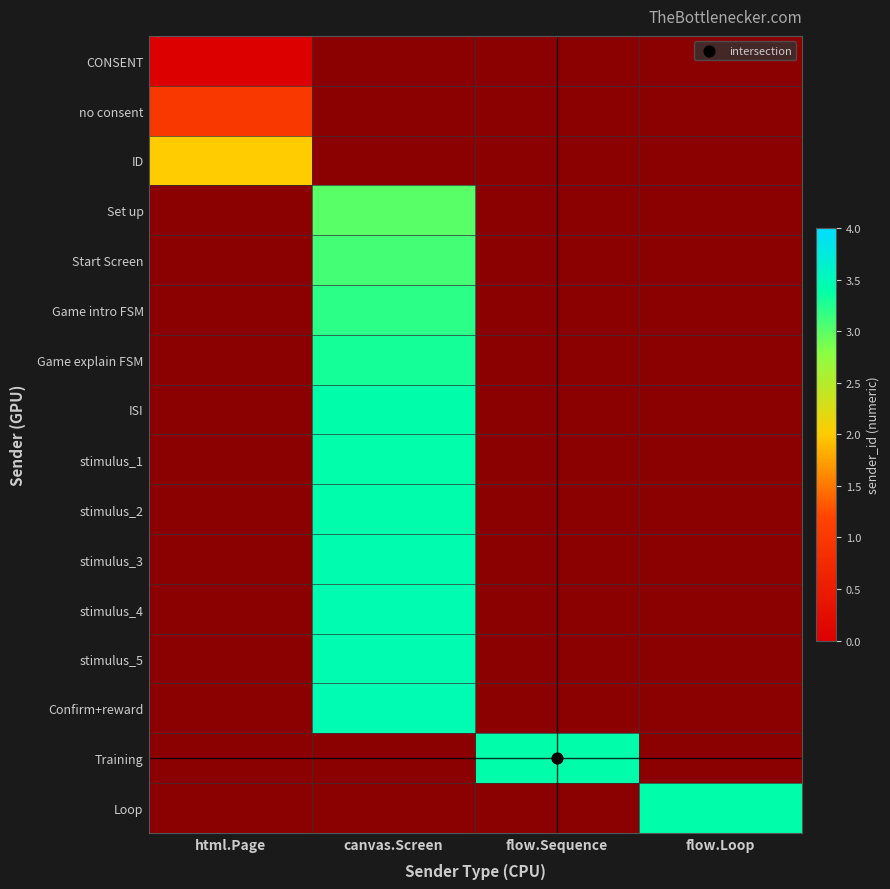

The stimulus_2 series shows 1.5 at flow.Loop. True or false?

False